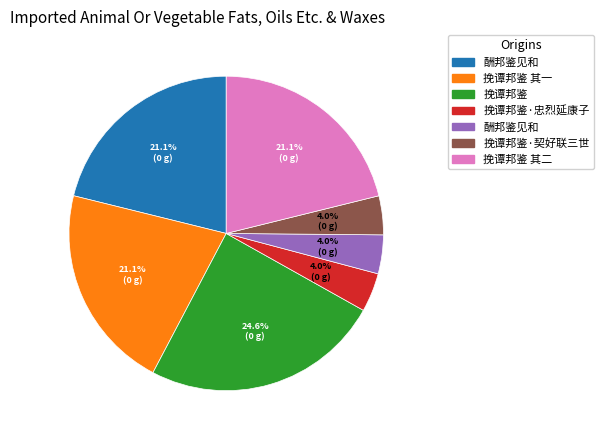

Is there any slice that represents more than half of the pie?

No